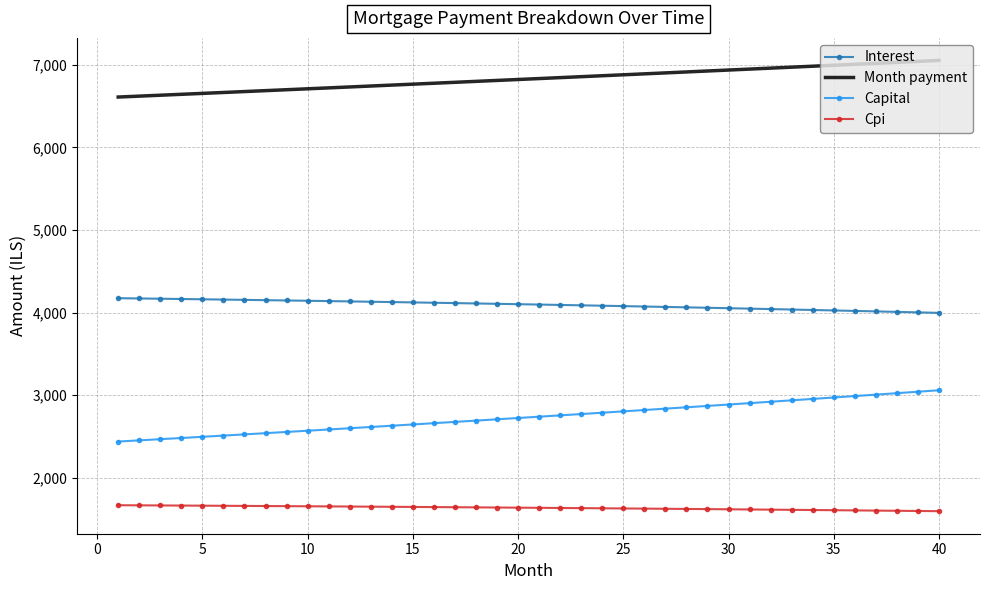

List the series in order of their peak value, highest first.

Month payment, Interest, Capital, Cpi